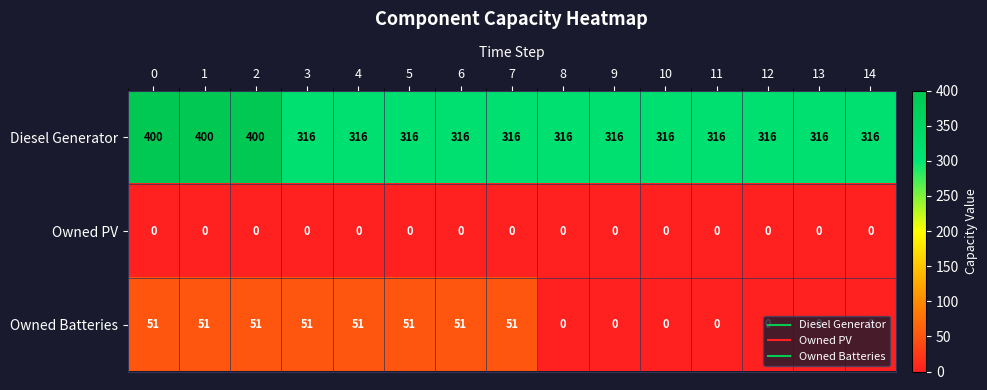

What is the total value across all series at 10?

316